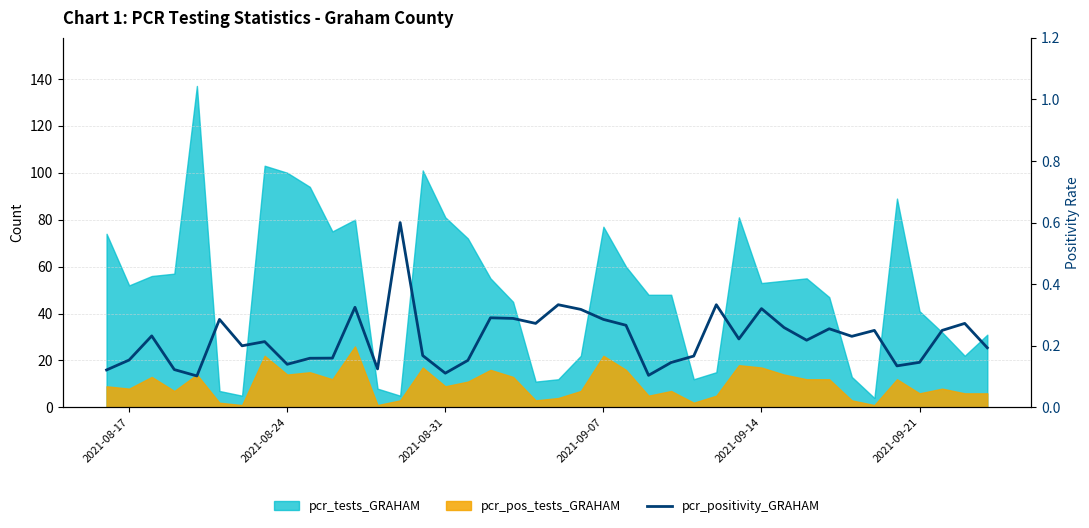

What is the difference between the maximum and second lowest values?

0.5